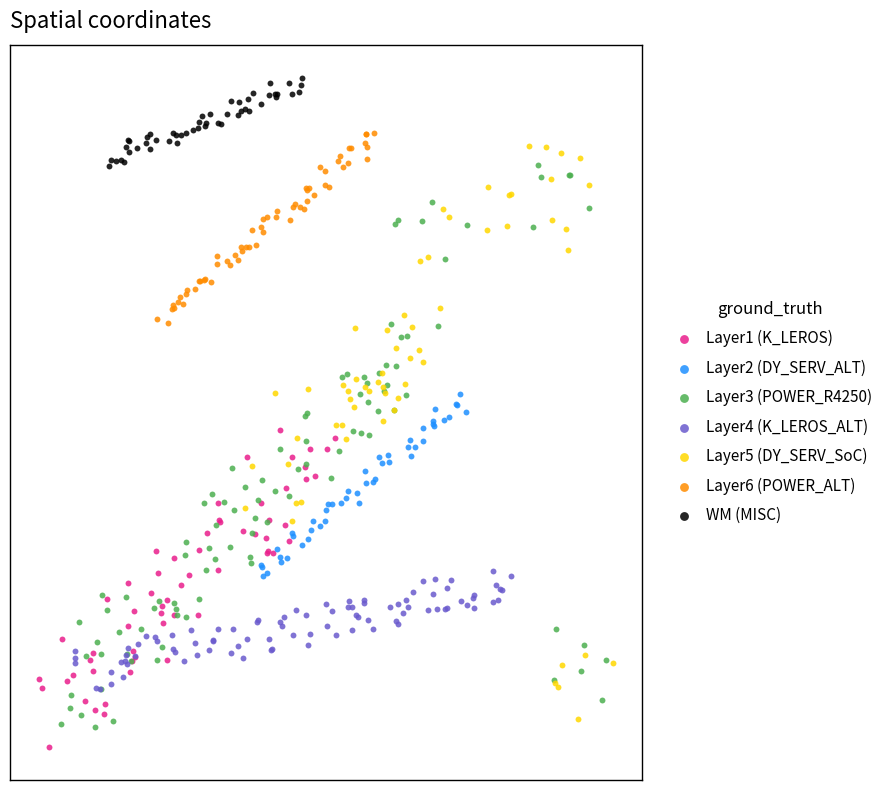

What are all the series names shown in the legend?

Layer1 (K_LEROS), Layer2 (DY_SERV_ALT), Layer3 (POWER_R4250), Layer4 (K_LEROS_ALT), Layer5 (DY_SERV_SoC), Layer6 (POWER_ALT), WM (MISC)